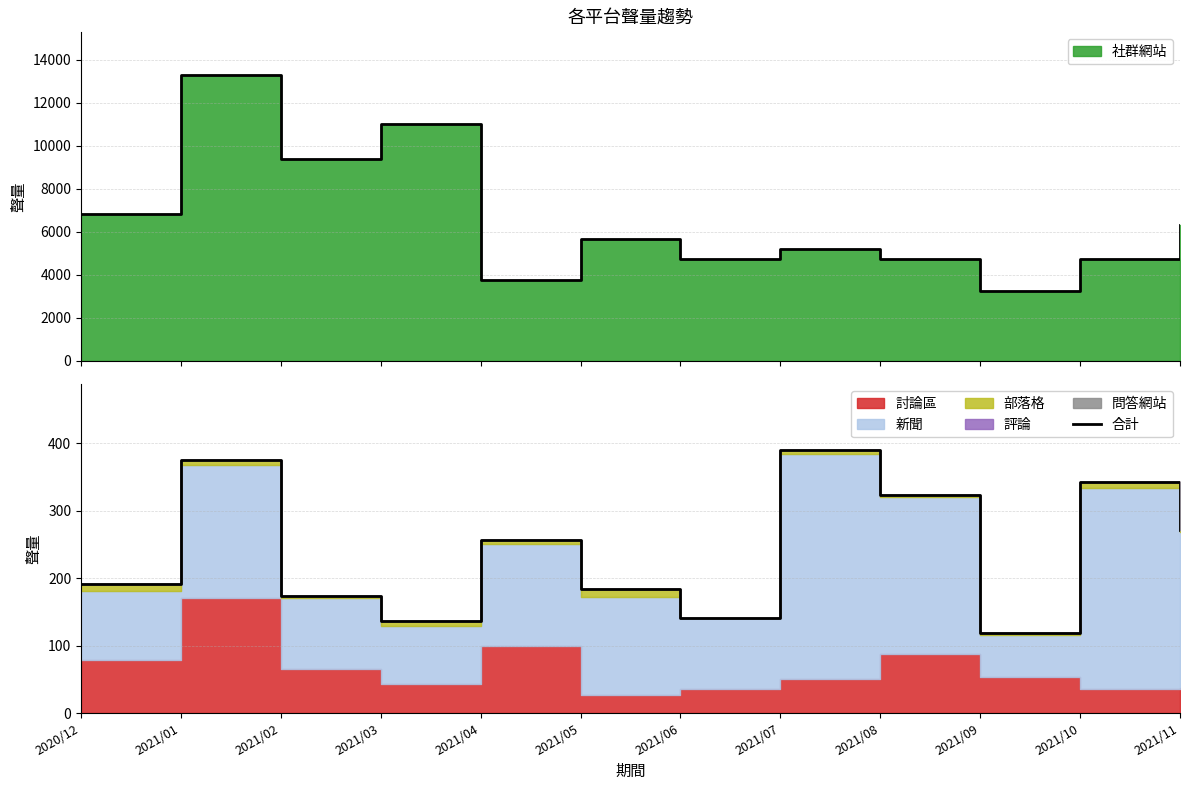

Approximately how many times larger is the value at 2021/07 compared to 2021/02?

2.2